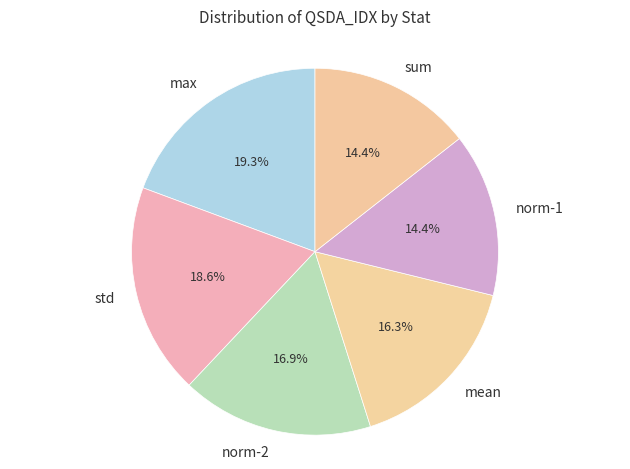

Is the sum of norm-2 and std greater than half?

No